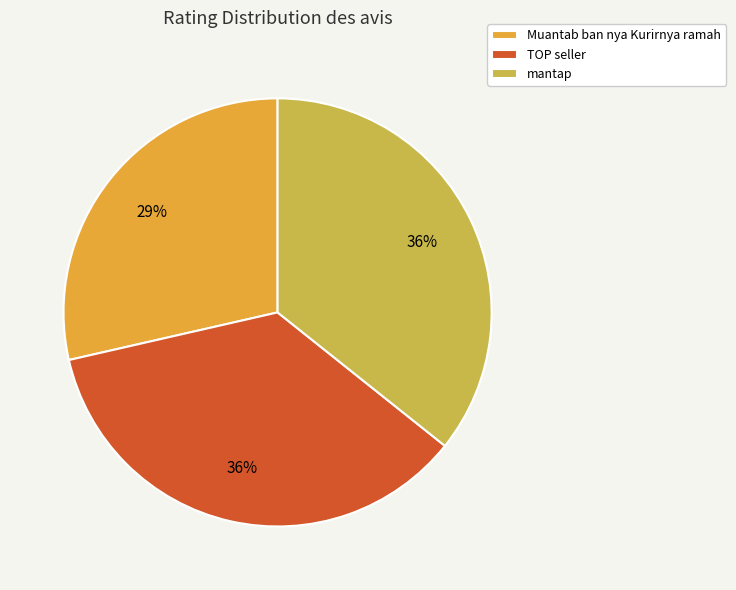

Which has a higher value, Muantab ban nya Kurirnya ramah or mantap?

mantap